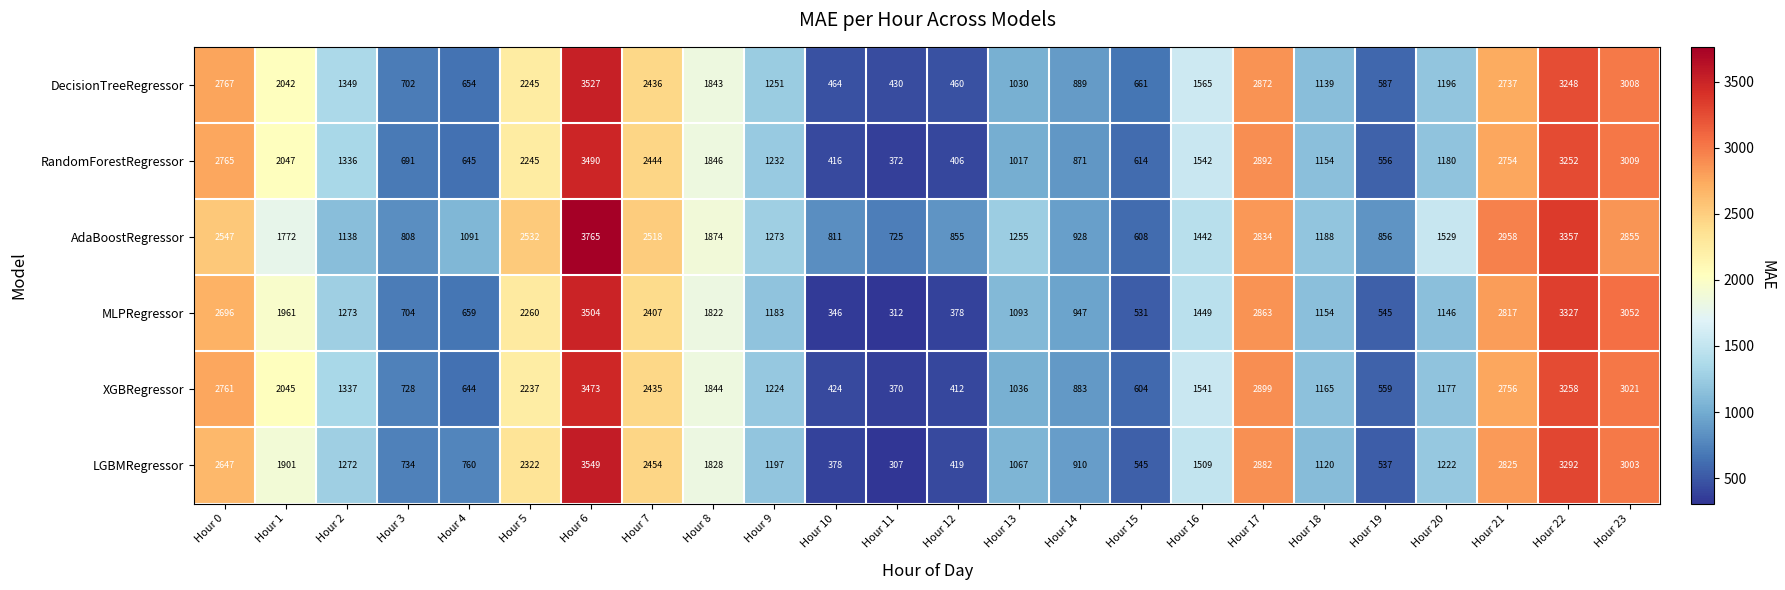

The value of LGBMRegressor at Hour 16 is 1509. True or false?

True